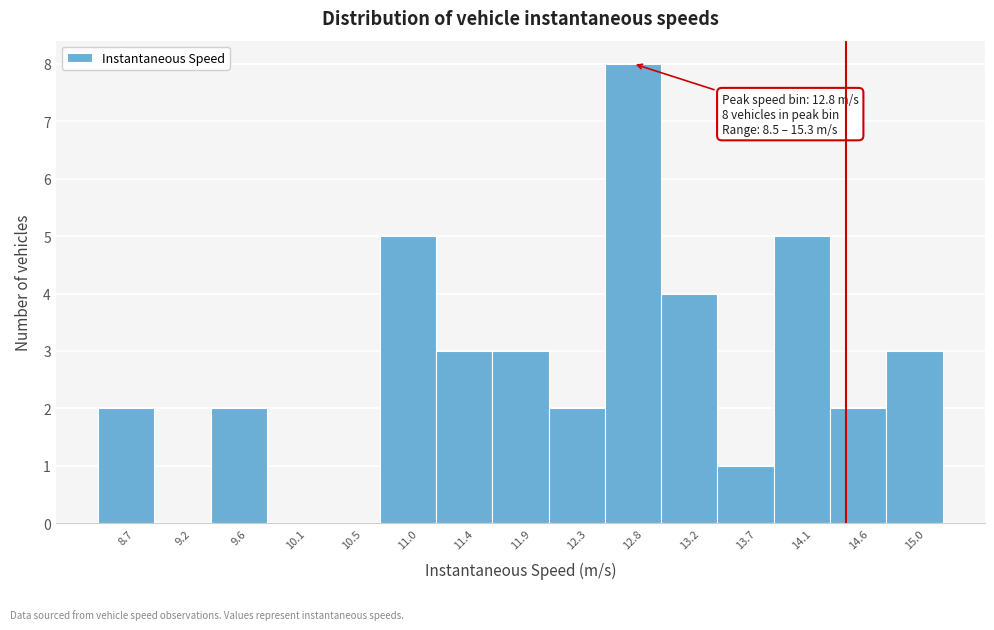

Over which range of the x-axis is the bar tallest?

12.55 to 13.00